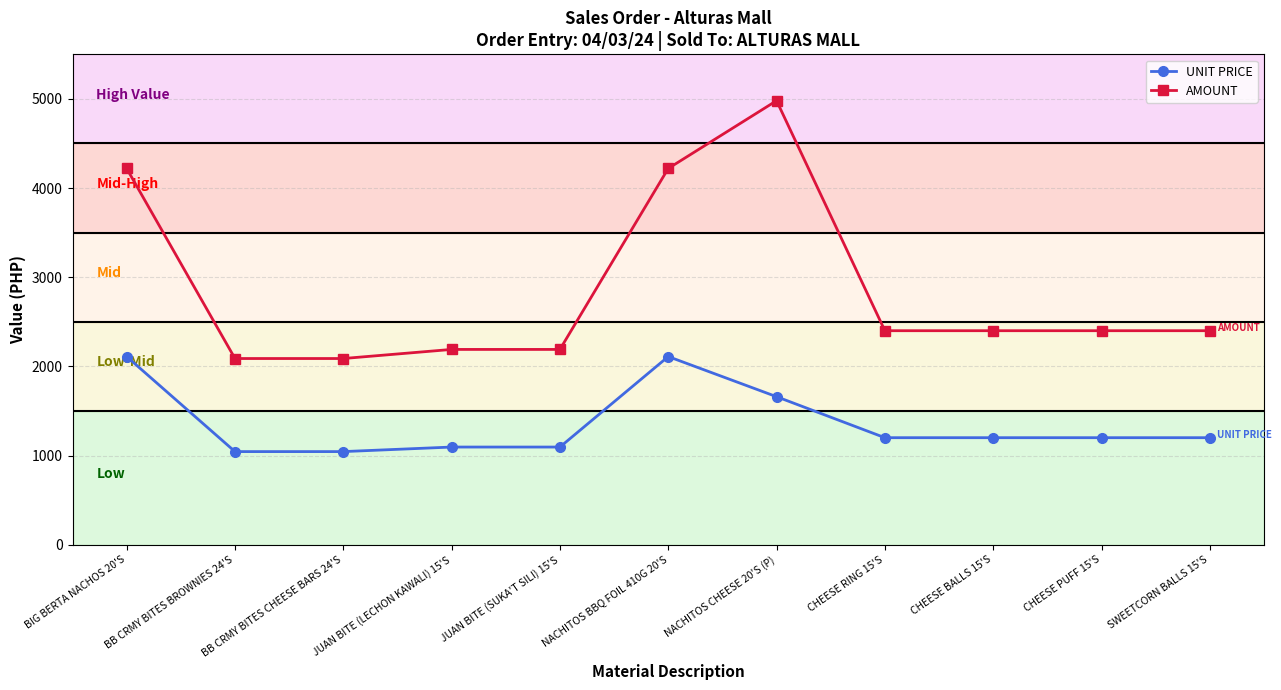

How many lines are shown in the chart?

2